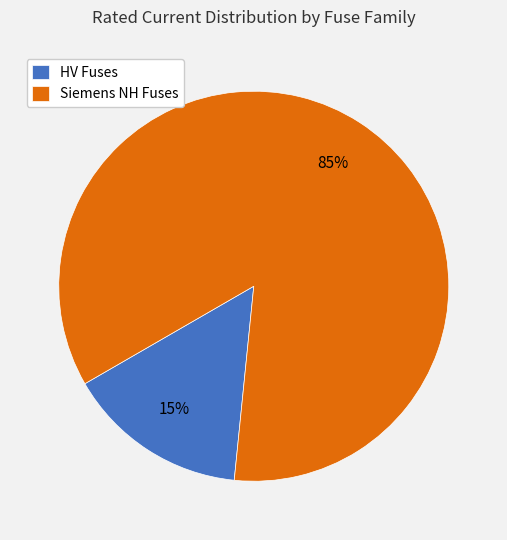

Is it true that HV Fuses is 22% of the pie?

False